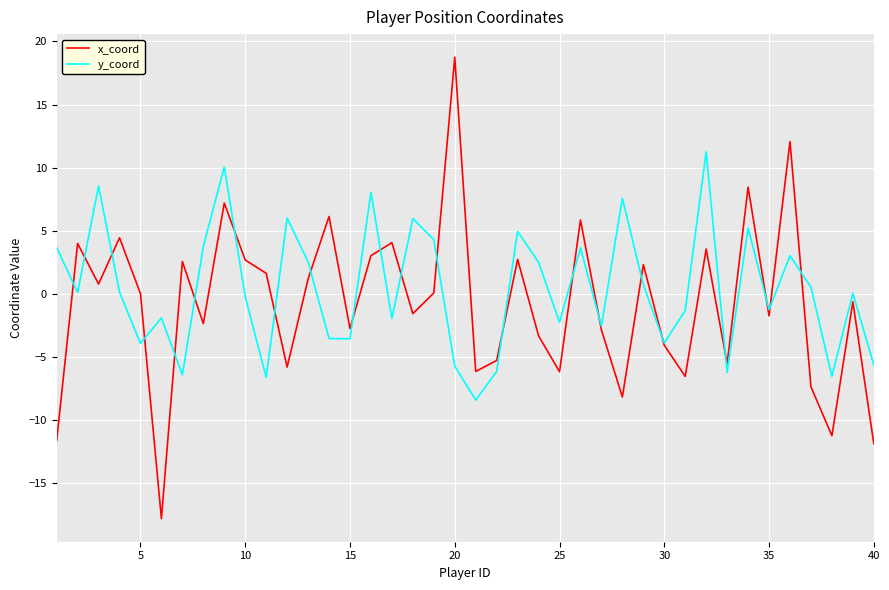

How many intersections are there between y_coord and x_coord?

22